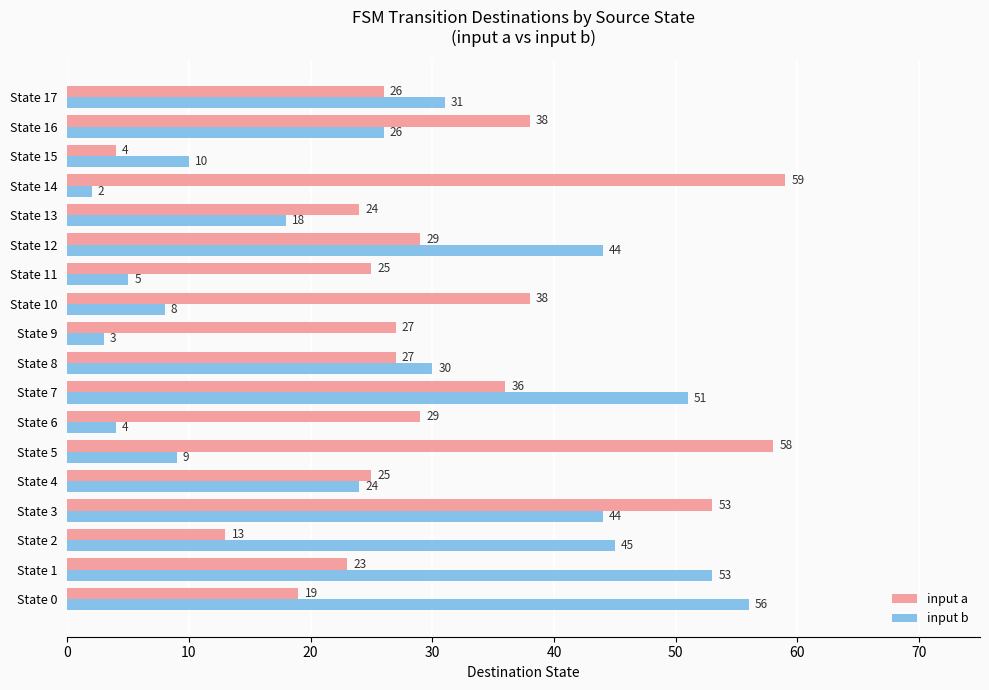

What are all the series names shown in the legend?

input a, input b